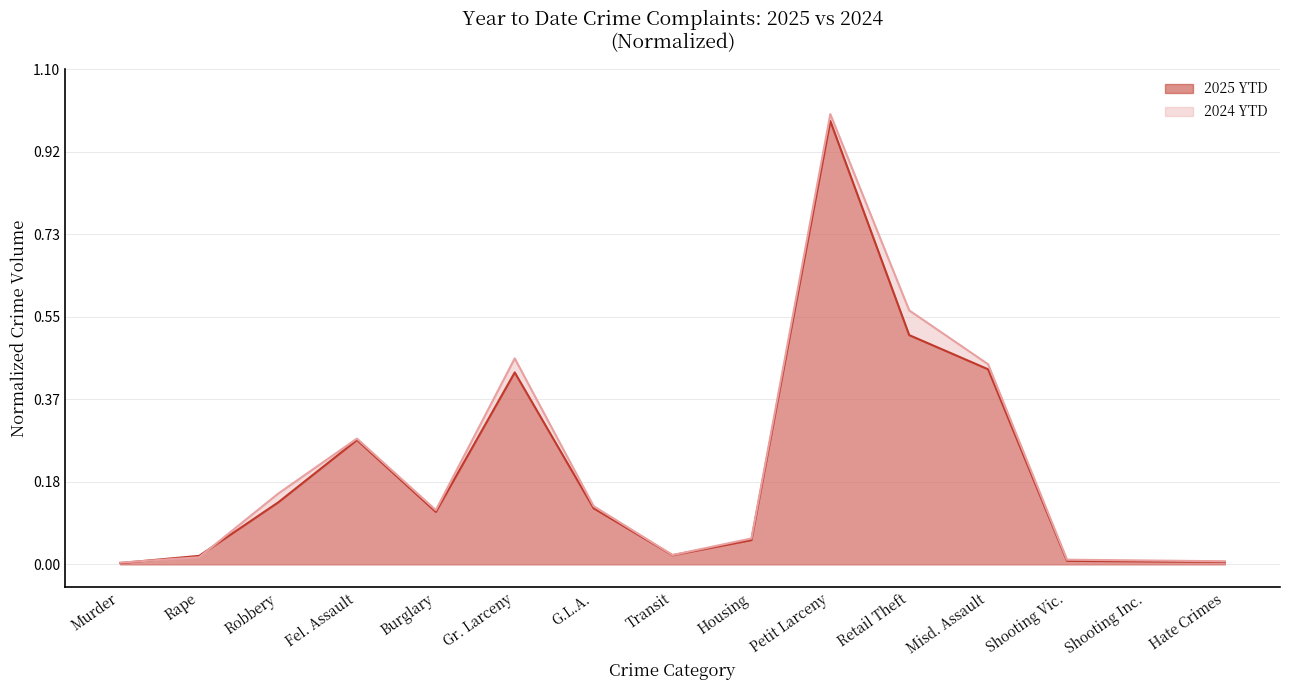

True or false: 2025 YTD and 2024 YTD cross at least once.

True